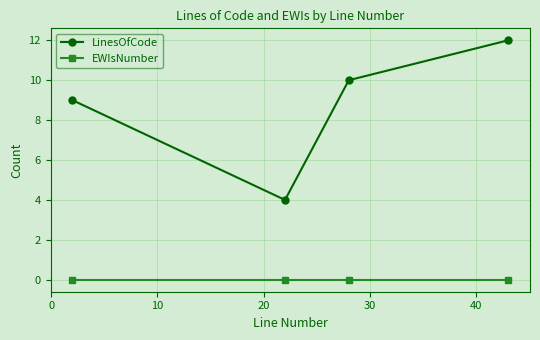

True or false: EWIsNumber and LinesOfCode intersect in this chart.

False